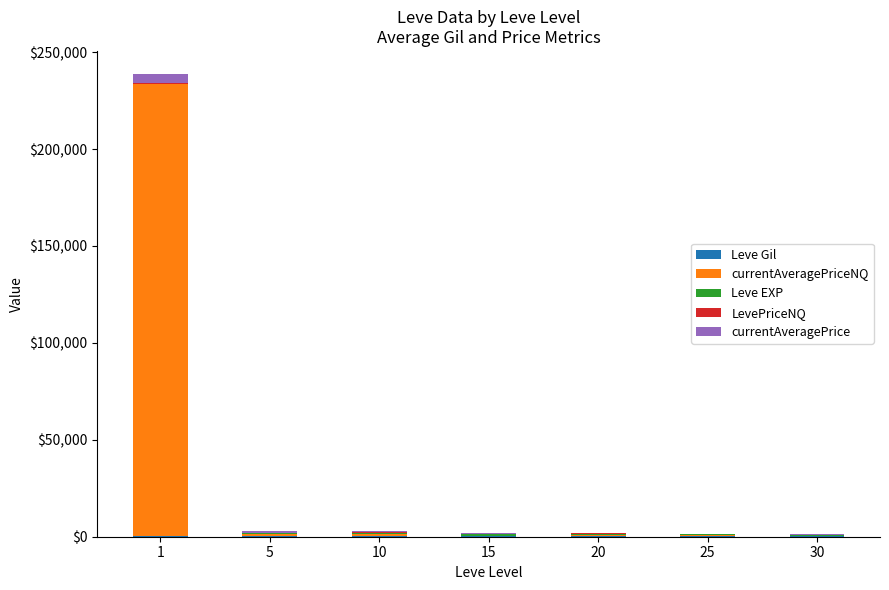

Are the bars horizontal?

No